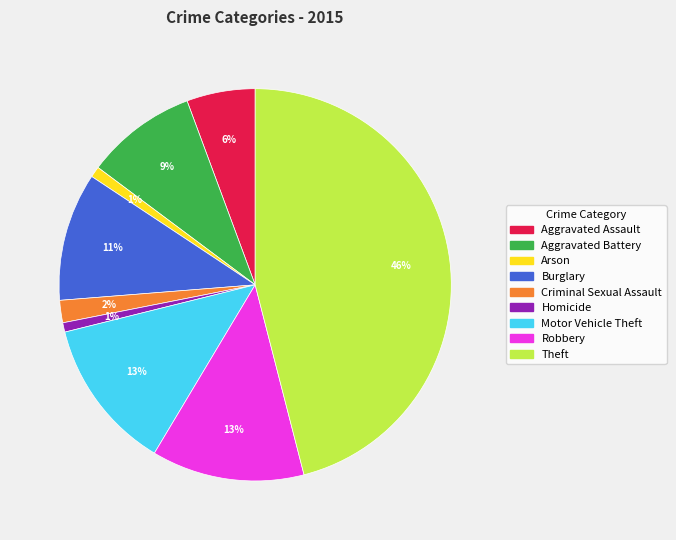

Is the sum of Motor Vehicle Theft and Aggravated Assault greater than half?

No